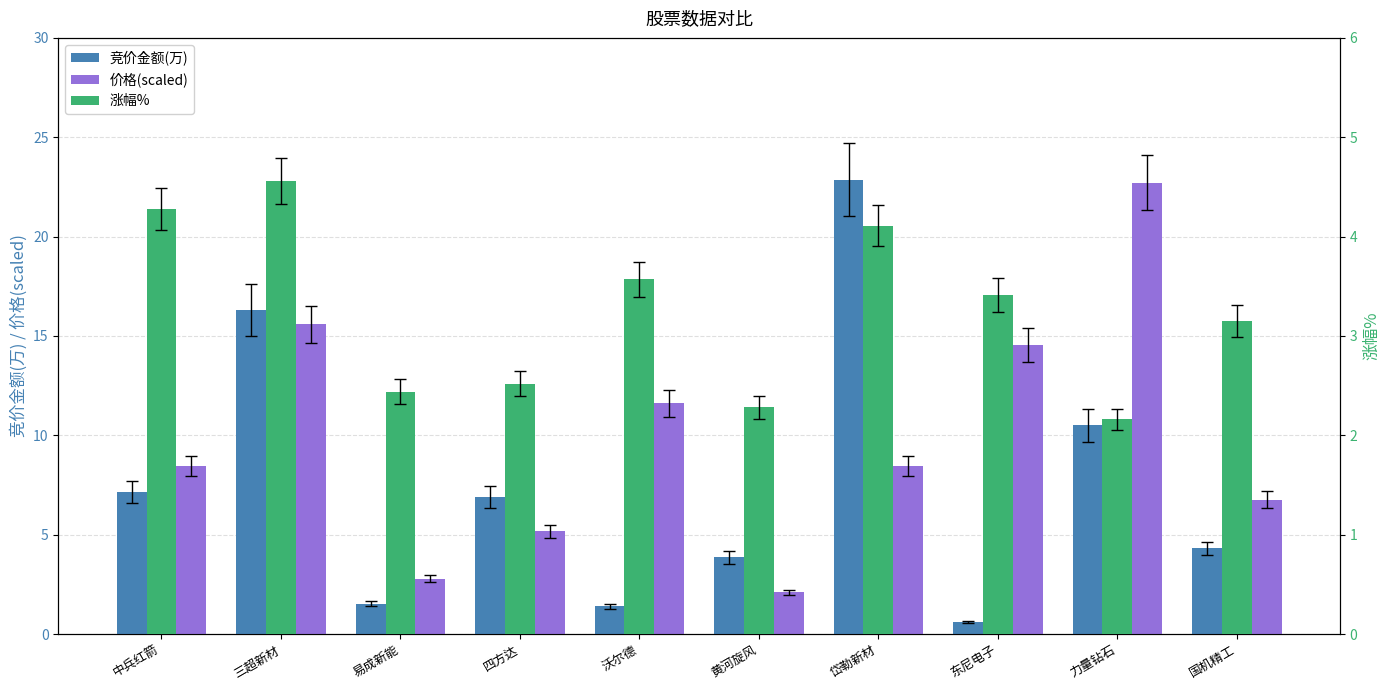

Rank the series by their maximum value, from lowest to highest.

涨幅%, 价格(scaled), 竞价金额(万)